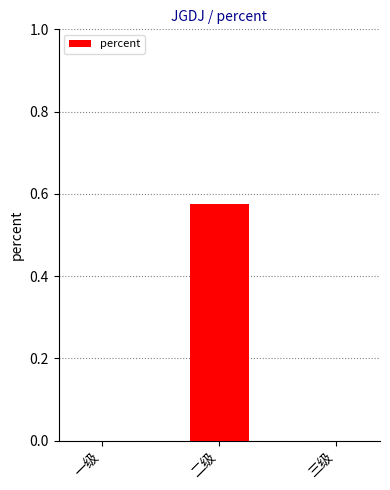

Between 二级 and 一级, which is larger?

二级